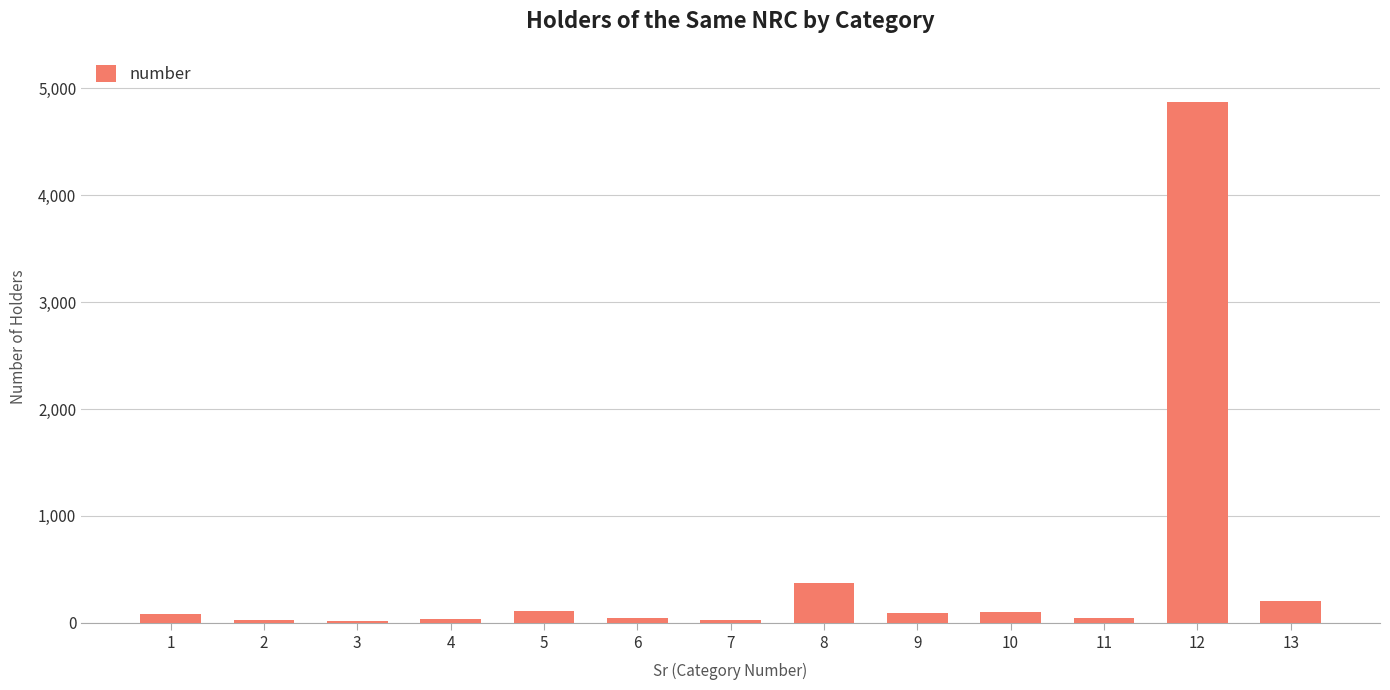

Are the bars horizontal?

No